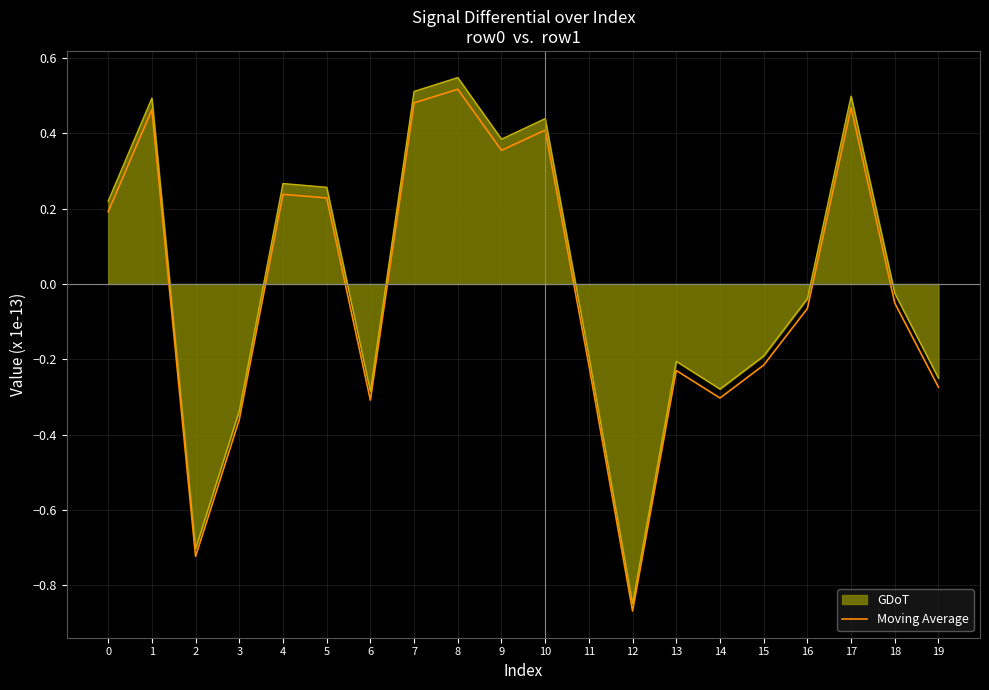

Which category has the highest value across all series?

8